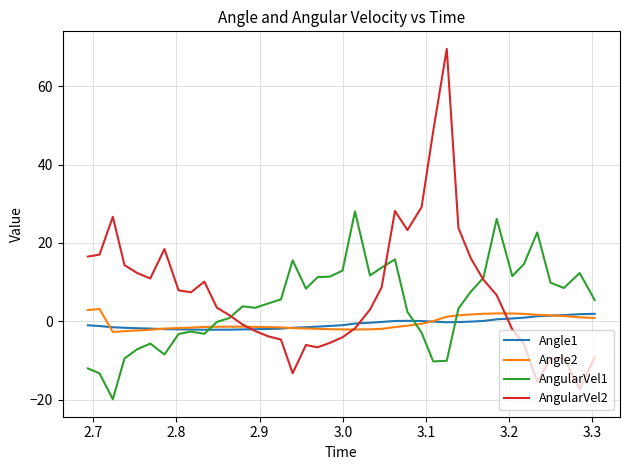

What is the minimum value for AngularVel1?

-19.9